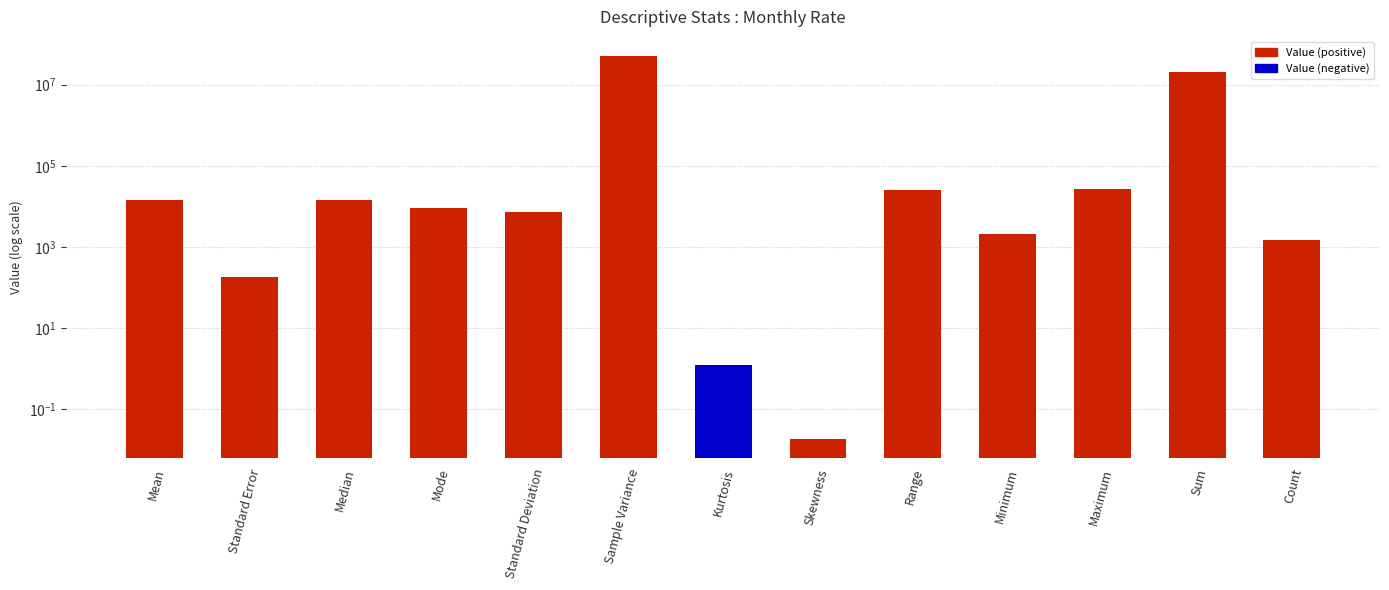

Reading right to left, list all the values displayed in this chart.

Count=1470.0	Sum=21040262.0	Maximum=26999.0	Minimum=2094.0	Range=24905.0	Skewness=0.0	Kurtosis=1.2	Sample Variance=50662878.2	Standard Deviation=7117.8	Mode=9150.0	Median=14235.5	Standard Error=185.6	Mean=14313.1